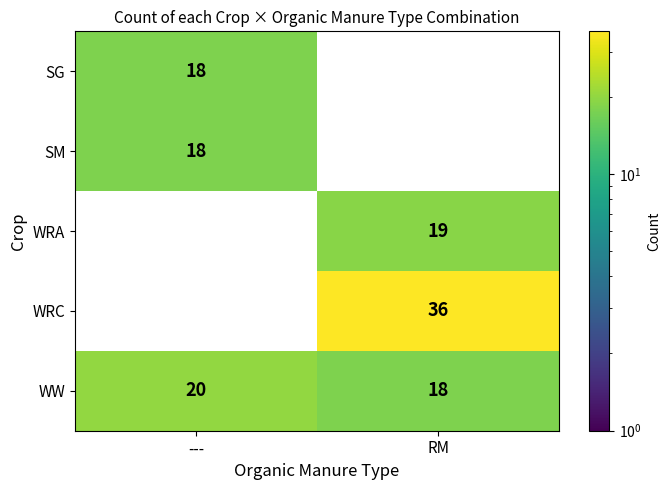

What is the difference between the WRA values at --- and RM?

19